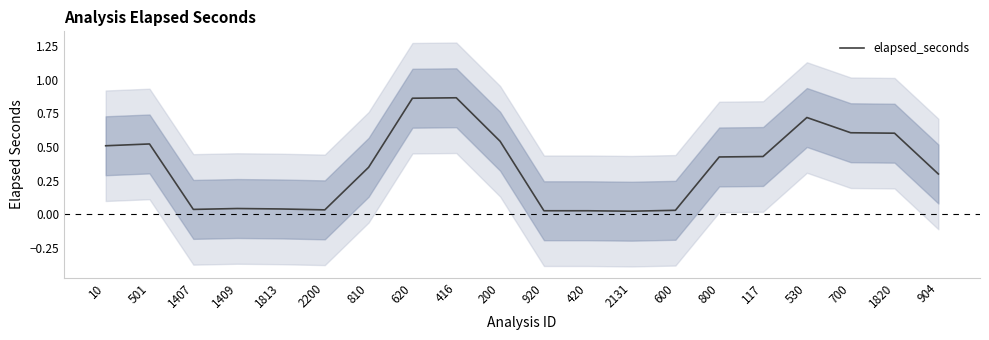

Does the chart have visible grid lines?

No